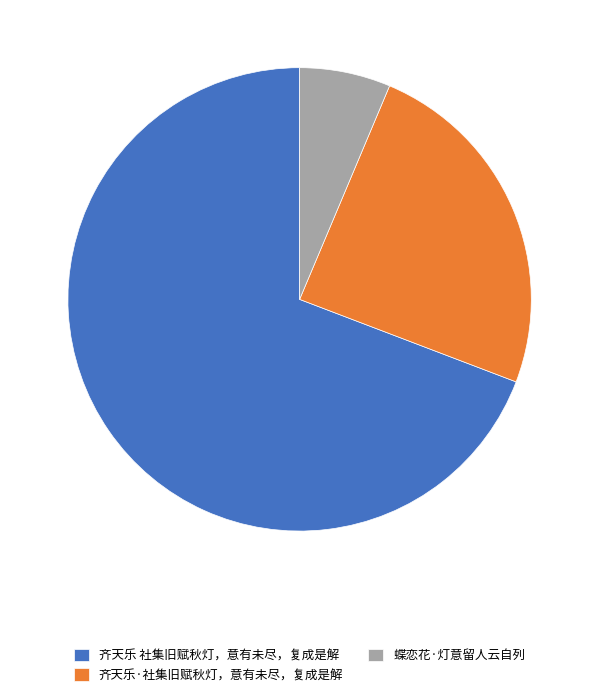

What is the ratio of the value at 齐天乐·社集旧赋秋灯，意有未尽，复成是解 to the value at 齐天乐 社集旧赋秋灯，意有未尽，复成是解?

0.4